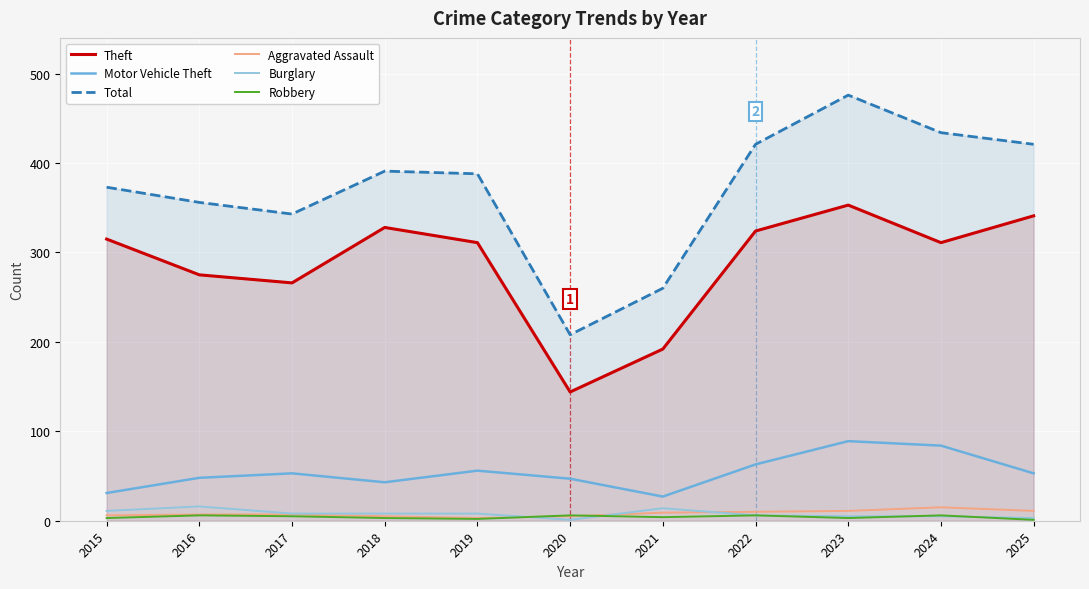

At 2019, list the series in order from smallest to largest.

Robbery, Aggravated Assault, Burglary, Motor Vehicle Theft, Theft, Total